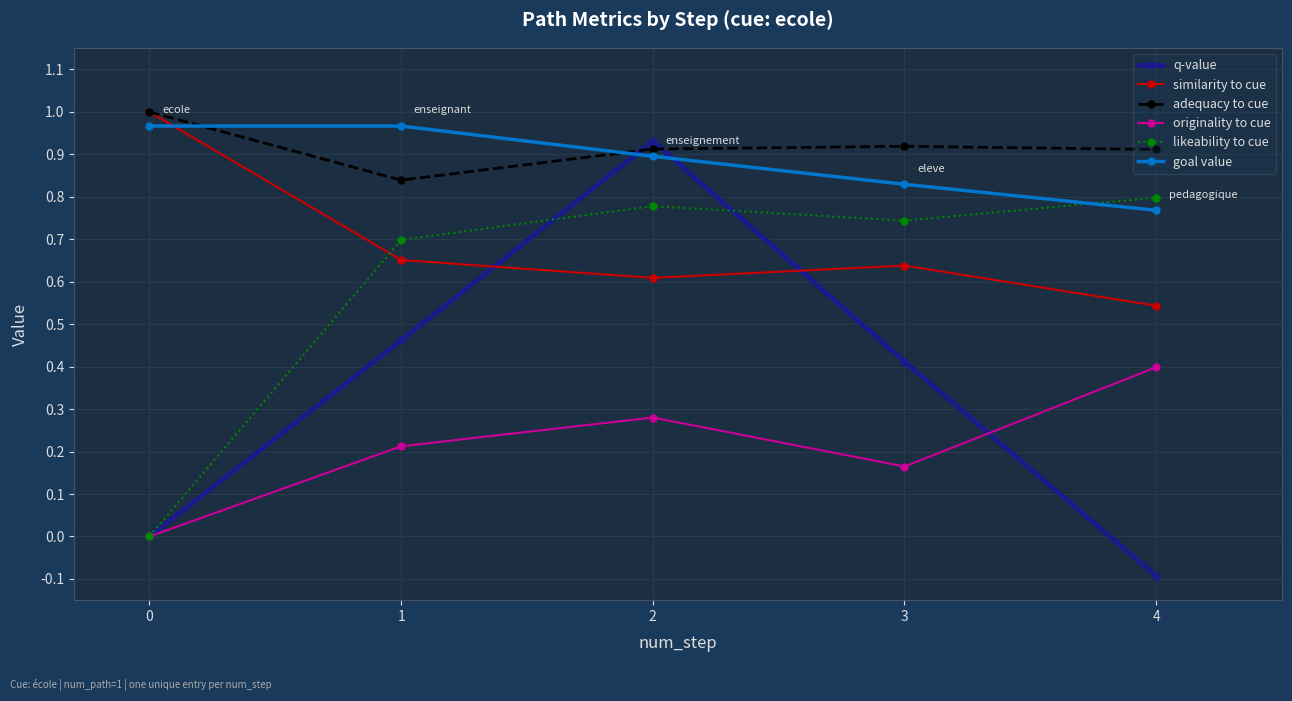

Is it true that goal value equals 1.0 at 0?

True